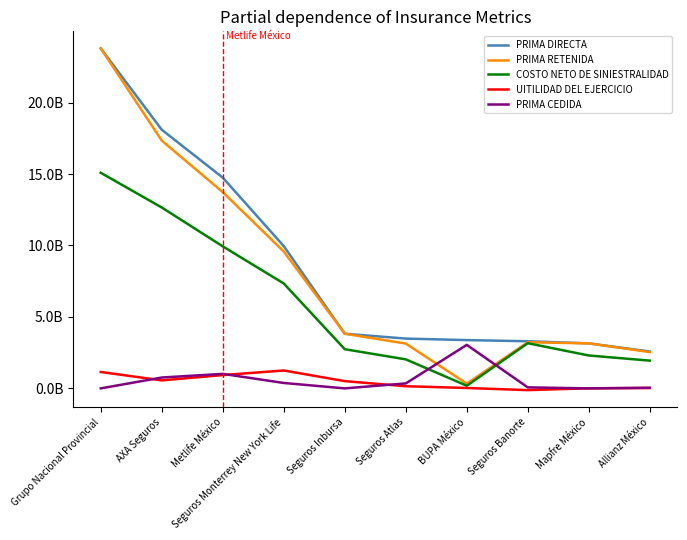

Is this an area chart (filled region under the line)?

No